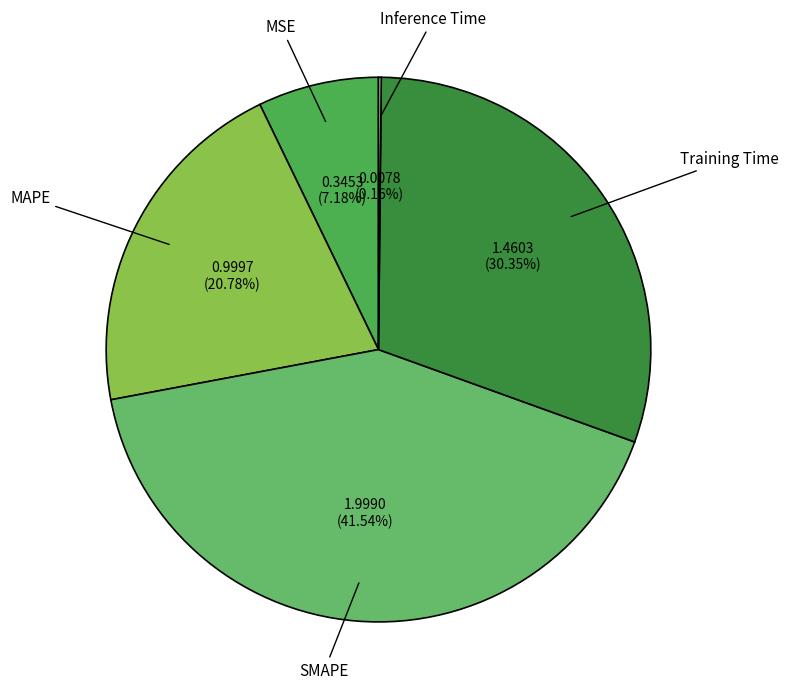

What is the largest slice in the pie chart?

SMAPE